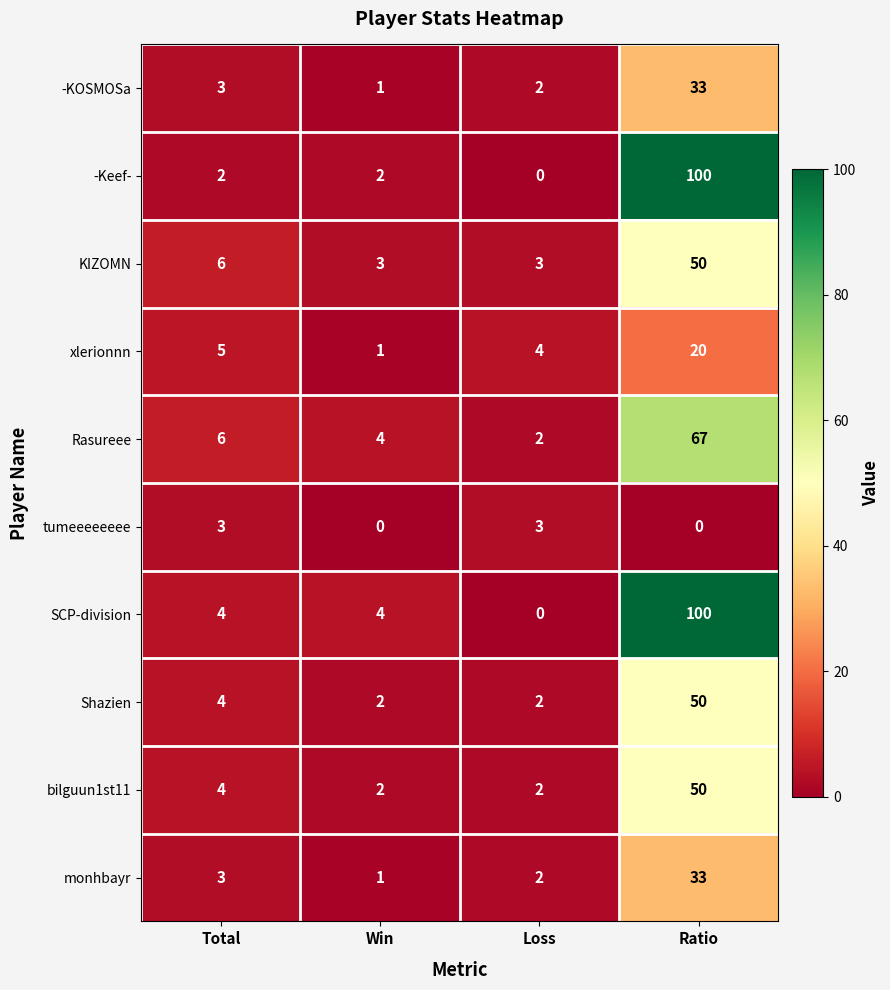

What is the sum of all tumeeeeeeee values?

6